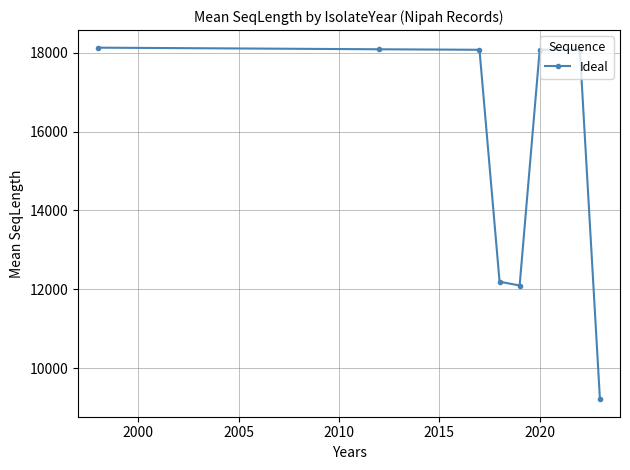

What is the average value?

15494.4